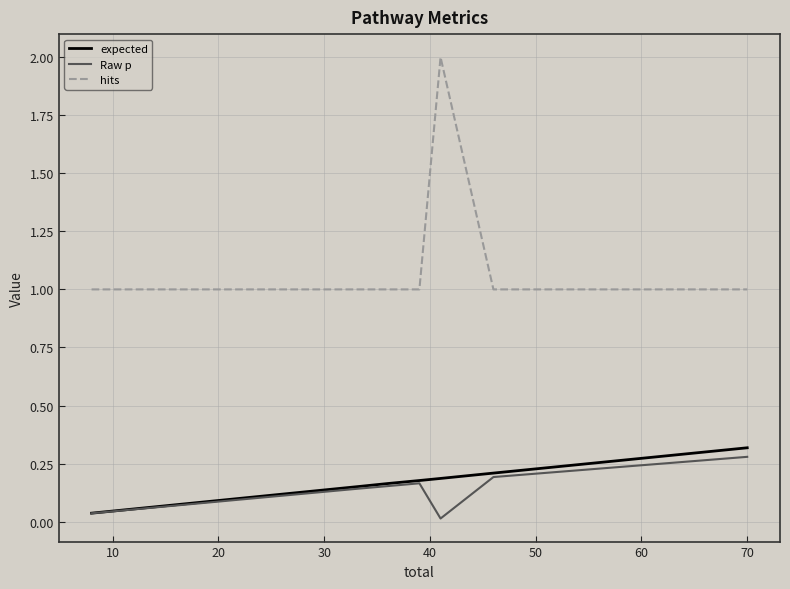

How many distinct data groups are displayed?

3